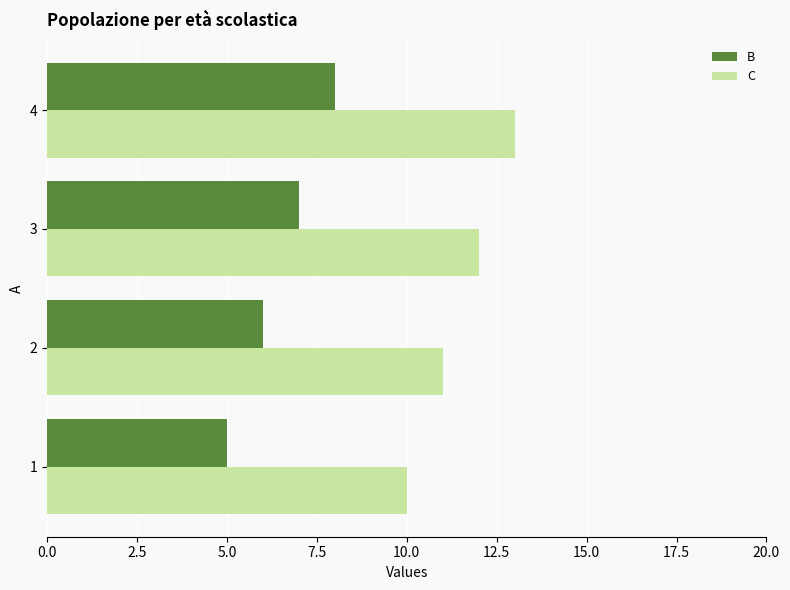

List the series in order of their overall mean, highest first.

C, B